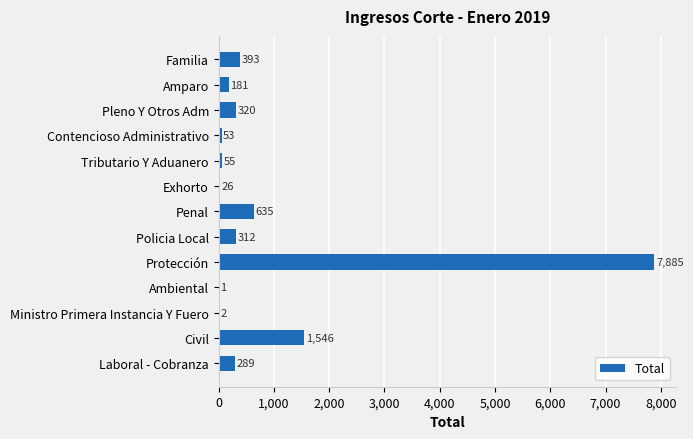

What is the change in value from Contencioso Administrativo to Ambiental?

-52